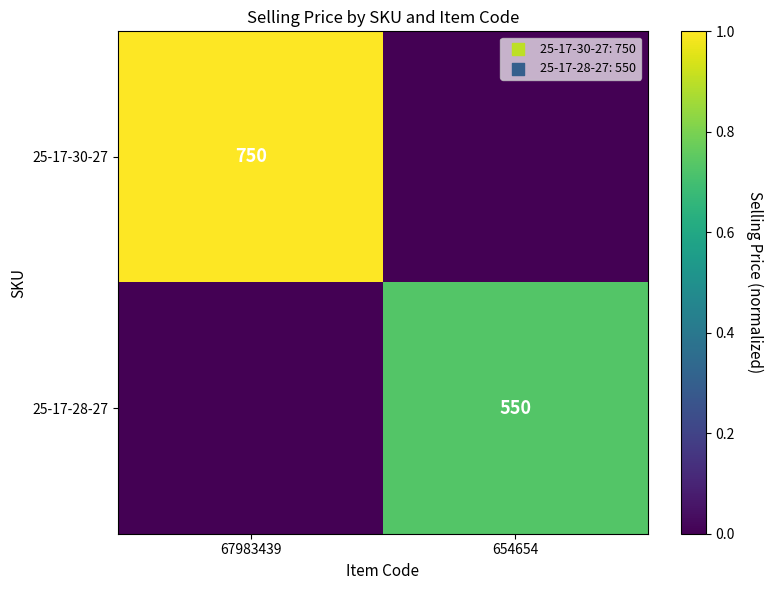

Is the value of 25-17-30-27 at 67983439 greater than the value of 25-17-28-27 at 654654?

Yes